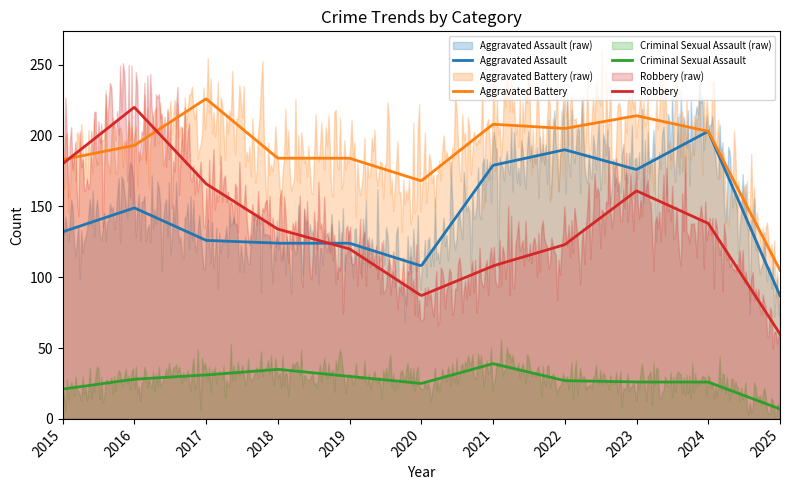

At which category is the sum across all series the highest?

2016